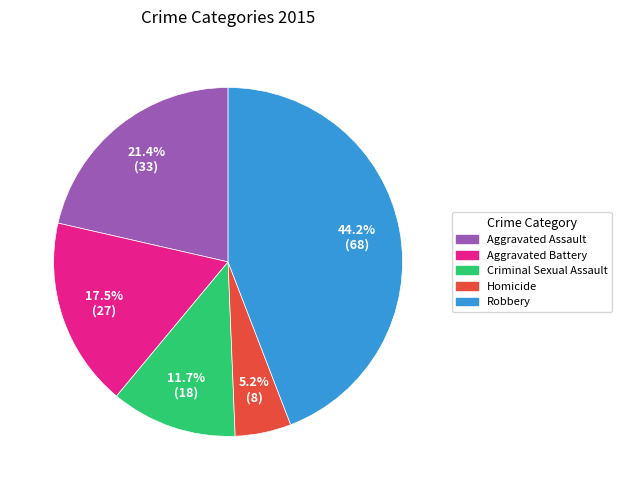

Do Homicide and Robbery together represent more than half of the pie?

No